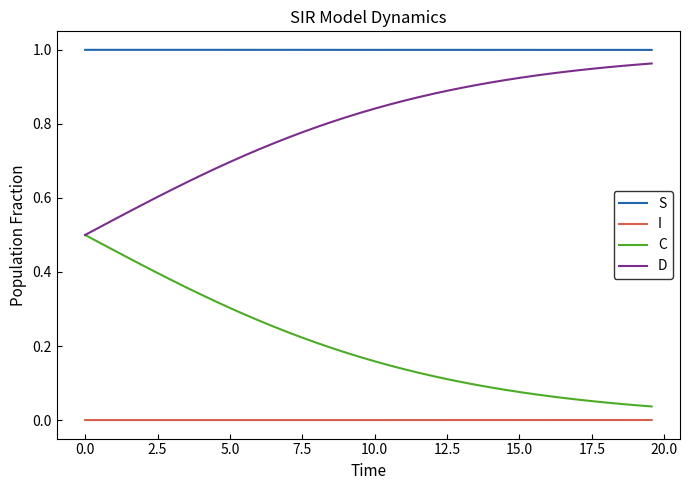

Which series has the largest total across all categories?

S